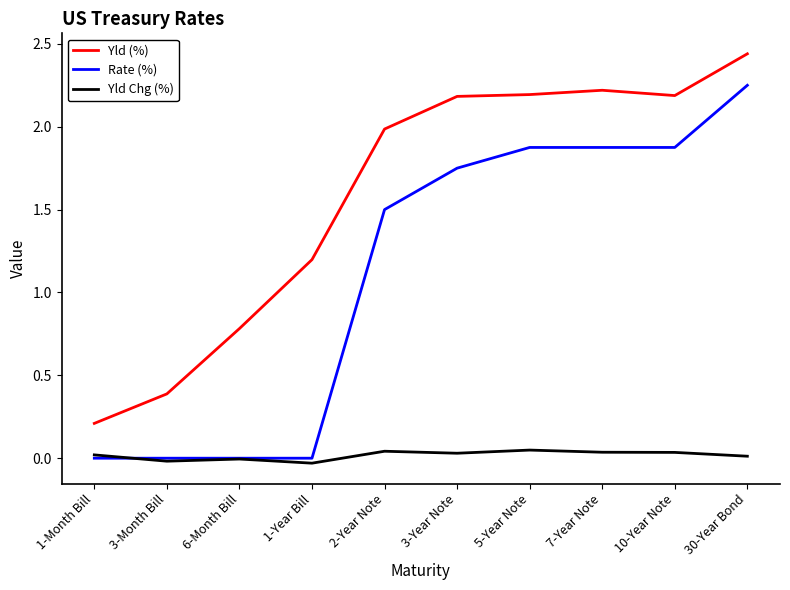

List the series in order of their peak value, highest first.

Yld (%), Rate (%), Yld Chg (%)